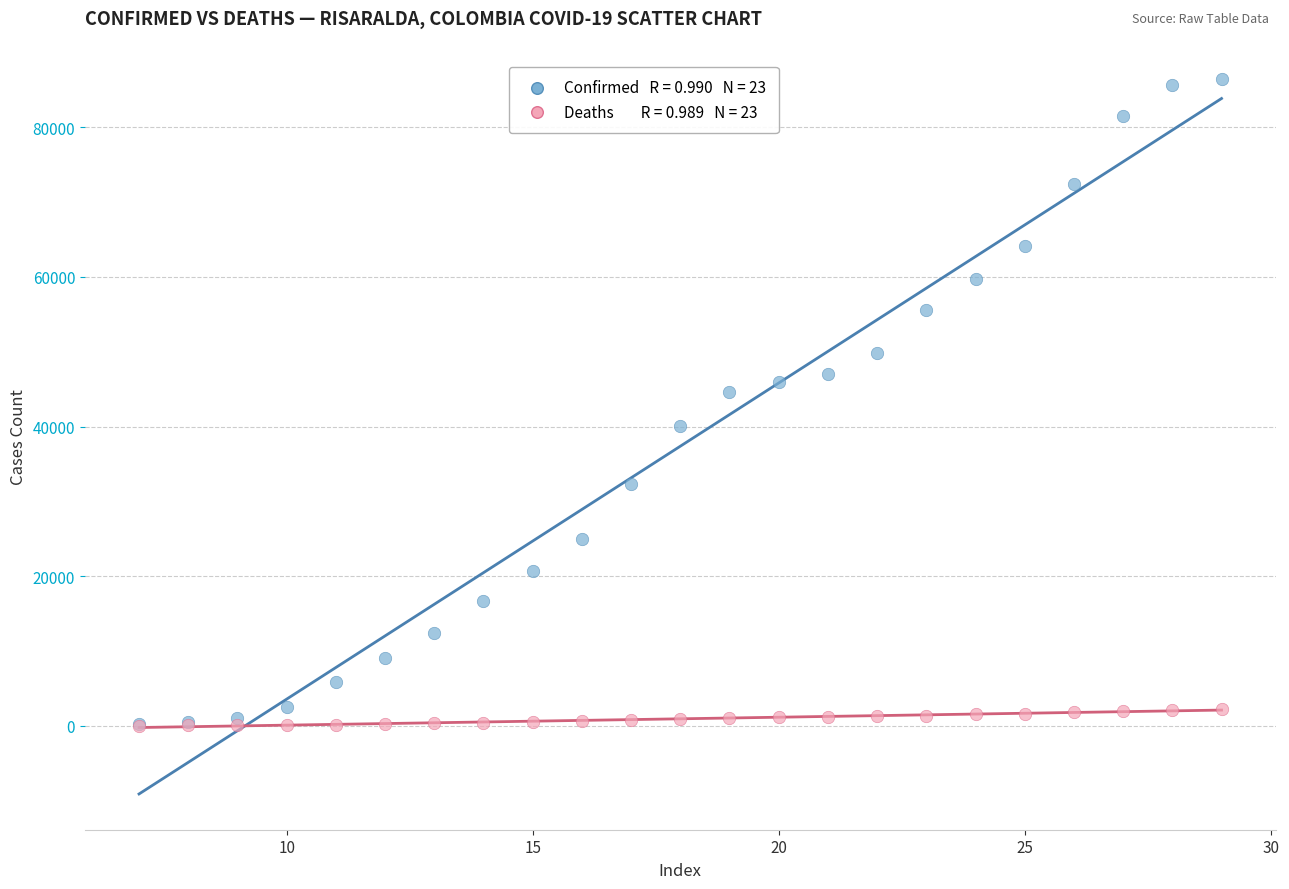

Across all series, what Y value is closest to 43244?

44643